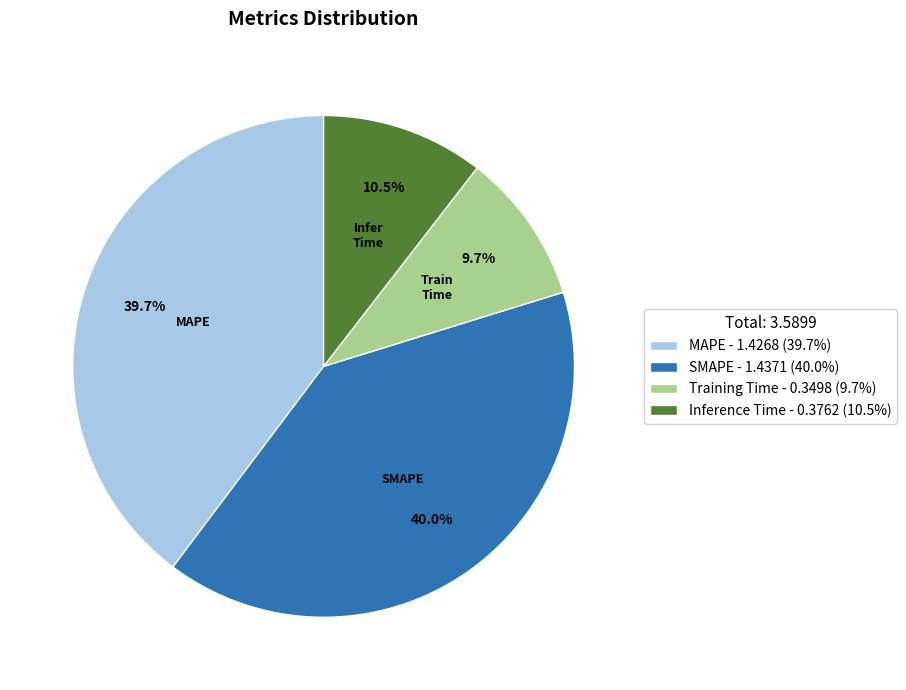

Is there a majority slice in this chart?

No